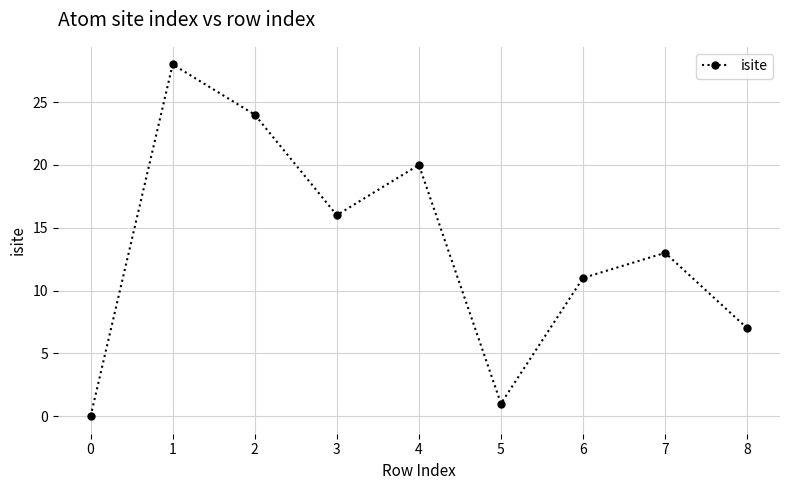

Approximately how many times larger is the value at 6 compared to 5?

11.0